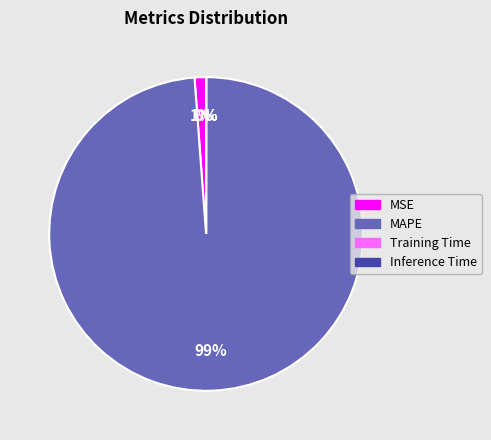

To the nearest percent, what is the difference between the largest and smallest slice percentages?

99%